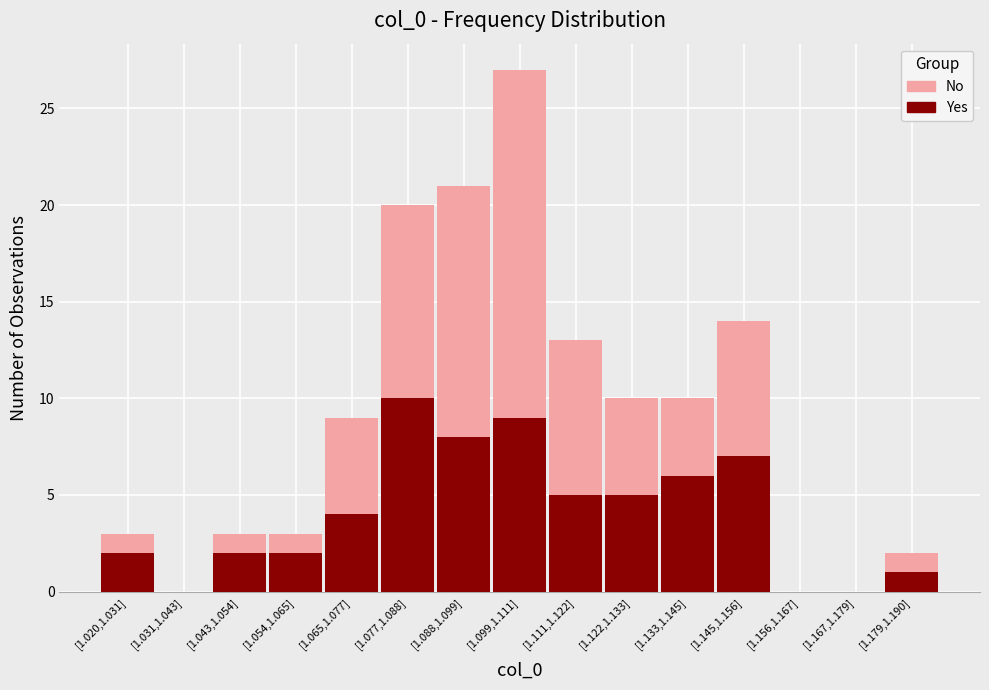

Reading left to right, what are the values for Yes?

[1.020,1.031]=2	[1.031,1.043]=0	[1.043,1.054]=2	[1.054,1.065]=2	[1.065,1.077]=4	[1.077,1.088]=10	[1.088,1.099]=8	[1.099,1.111]=9	[1.111,1.122]=5	[1.122,1.133]=5	[1.133,1.145]=6	[1.145,1.156]=7	[1.156,1.167]=0	[1.167,1.179]=0	[1.179,1.190]=1